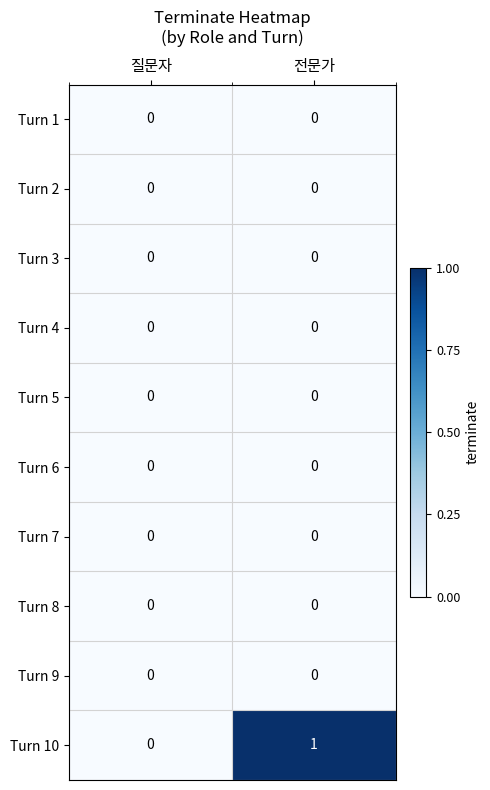

What is the total value across all series at 전문가?

1